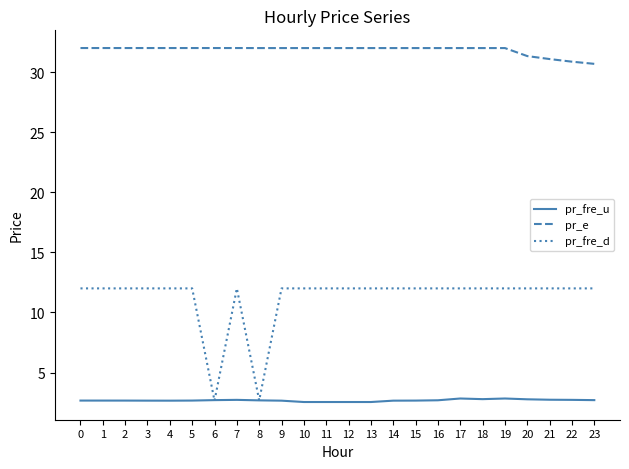

What is the total value across all series at 6?

37.4